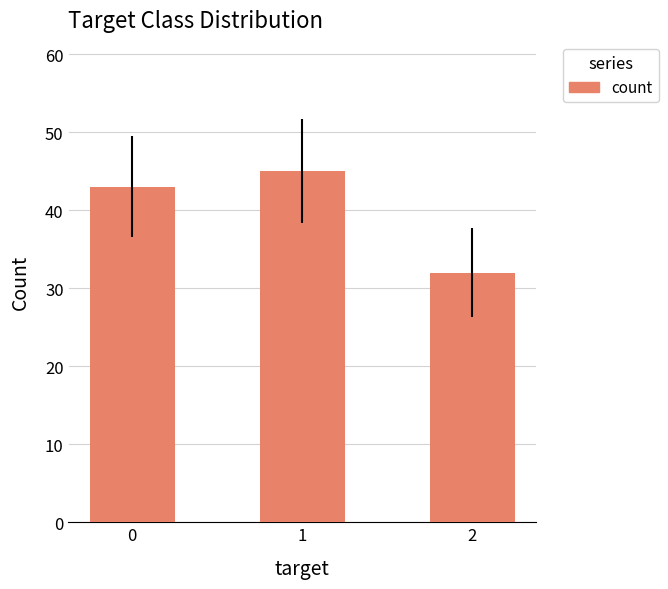

How many categories are shown in the chart?

3